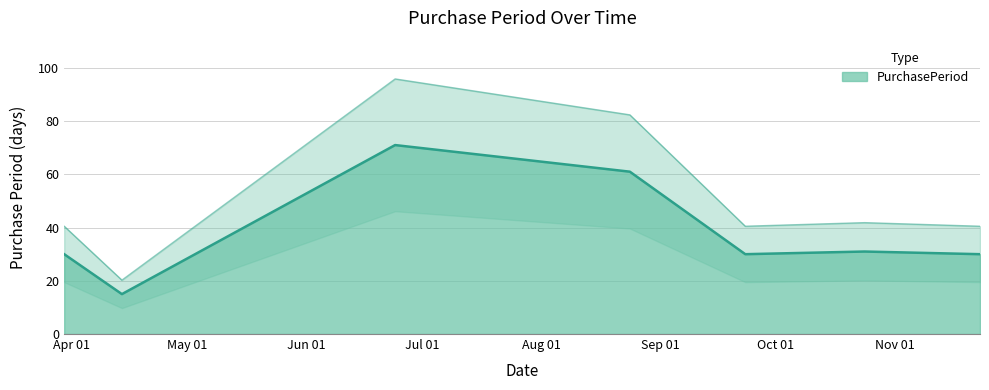

Which has a higher value, 2016-11-23 or 2016-03-30?

2016-11-23